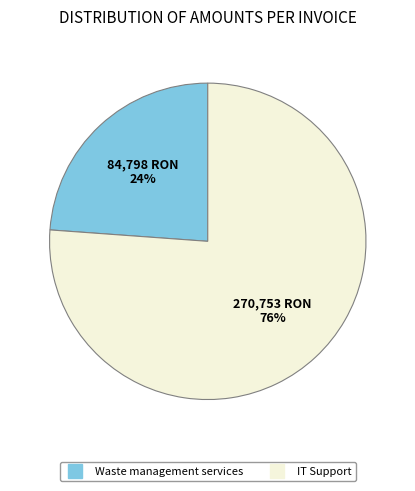

How many slices are in this pie chart?

2